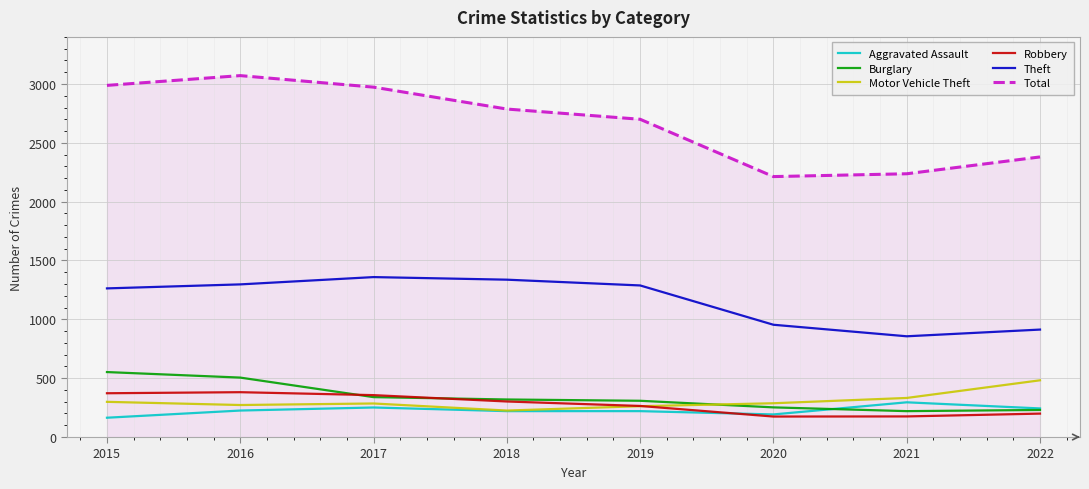

At which label is Robbery closest to 277?

2019